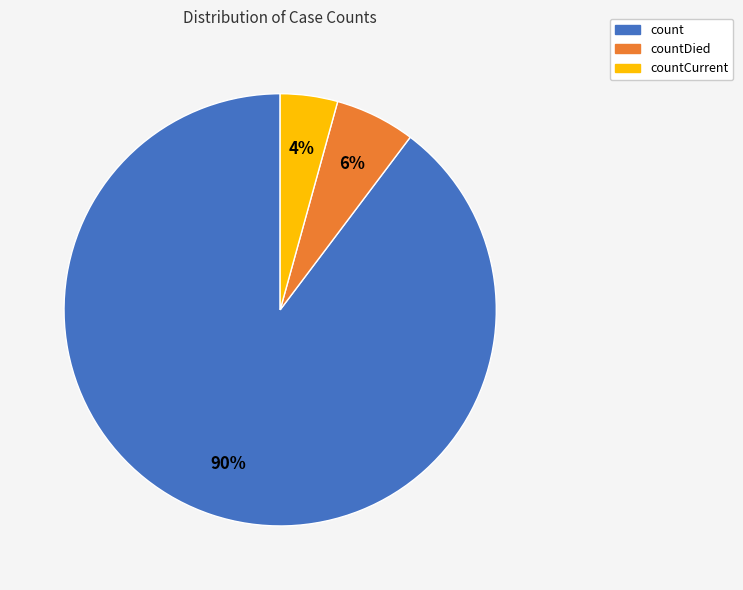

Is it true that countDied is 6% of the pie?

True